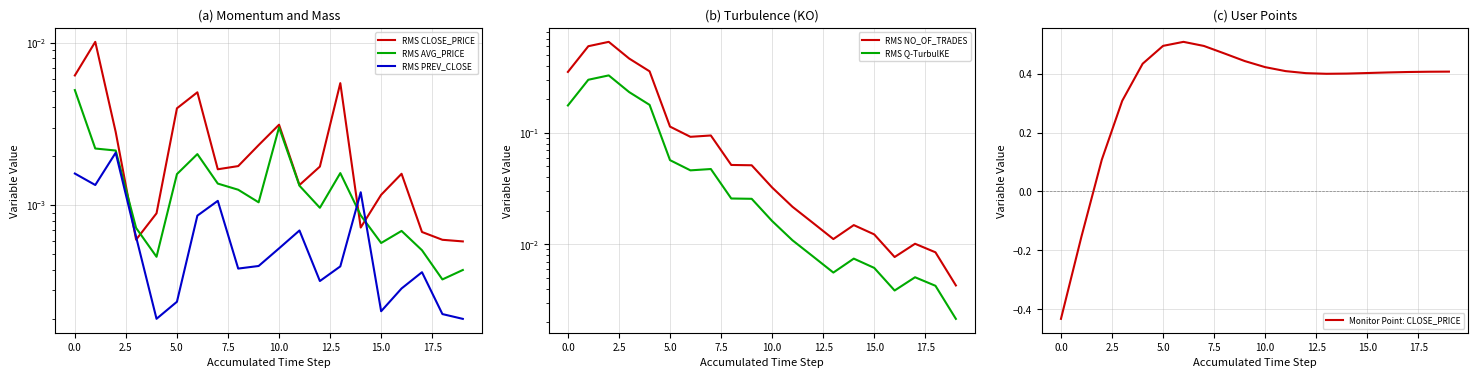

Is it true that Monitor Point: CLOSE_PRICE equals 0.5 at 5.0?

True